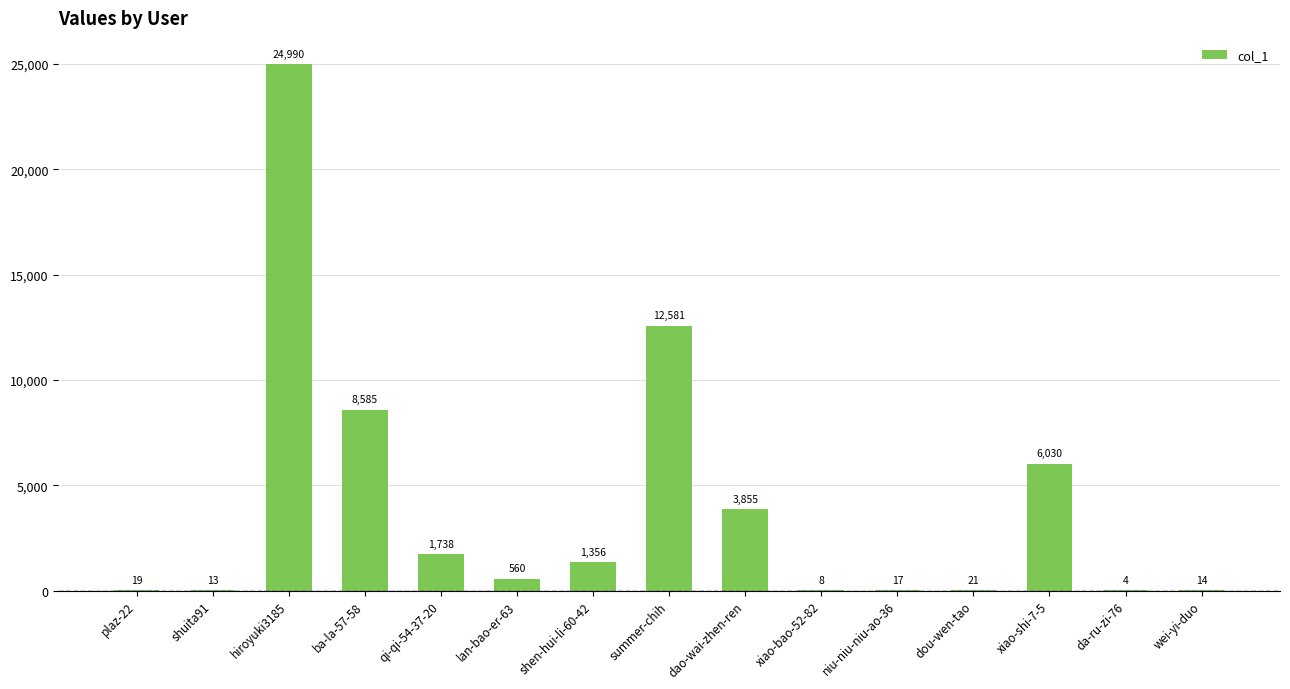

Where is the data nearest to the value 12497?

summer-chih